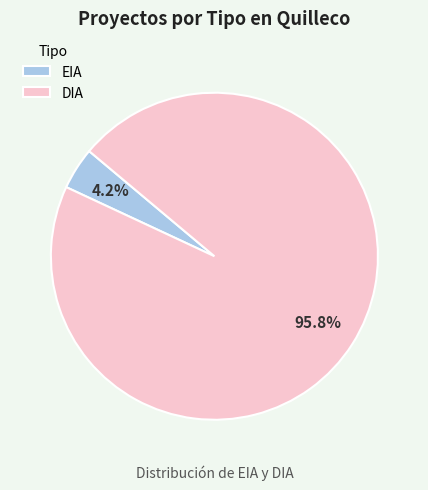

Is there a majority slice in this chart?

Yes